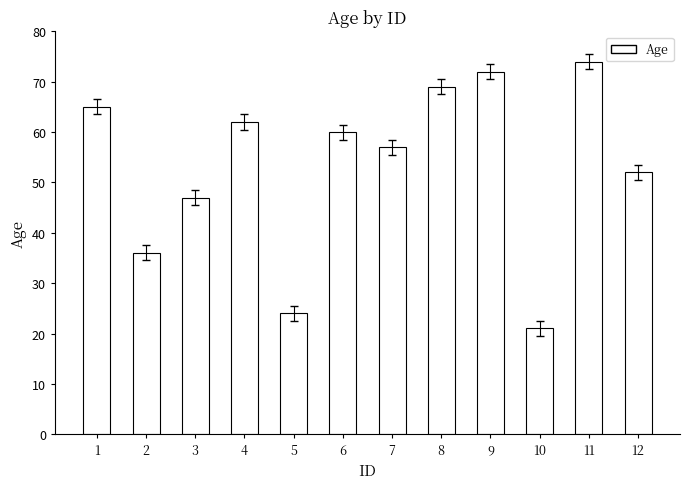

Reading left to right, list all the values displayed in this chart.

65	36	47	62	24	60	57	69	72	21	74	52